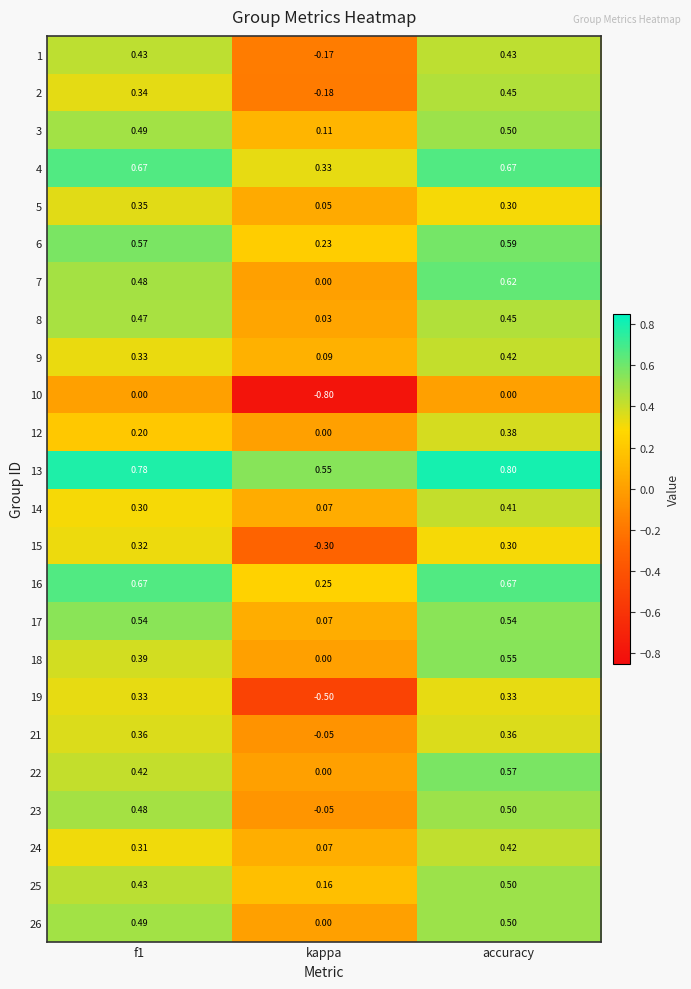

At how many categories does at least one series exceed 0?

3